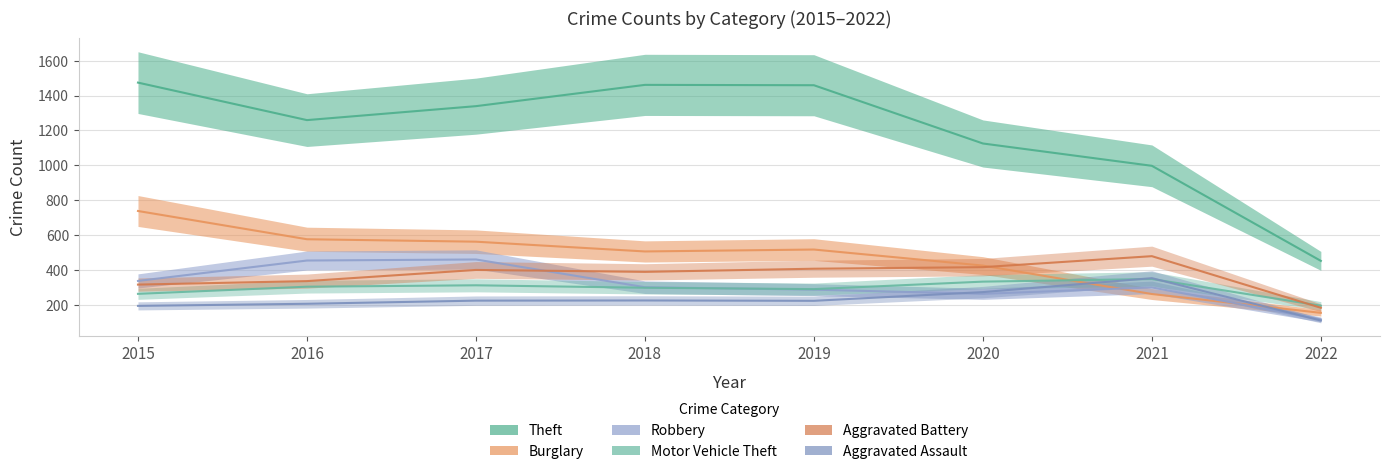

What are all the series names shown in the legend?

Theft, Burglary, Robbery, Motor Vehicle Theft, Aggravated Battery, Aggravated Assault